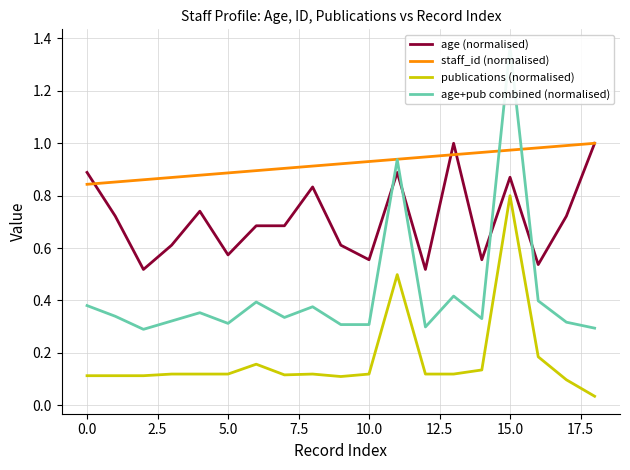

What is the label of the 14th point from the left?

13